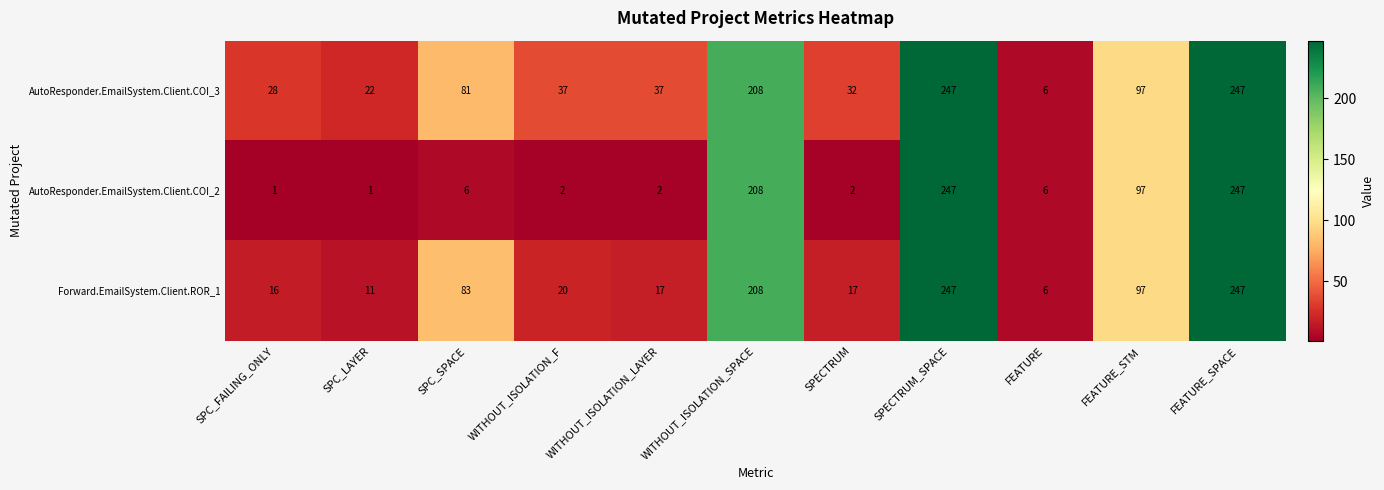

What is the highest value of the Forward.EmailSystem.Client.ROR_1 series?

247